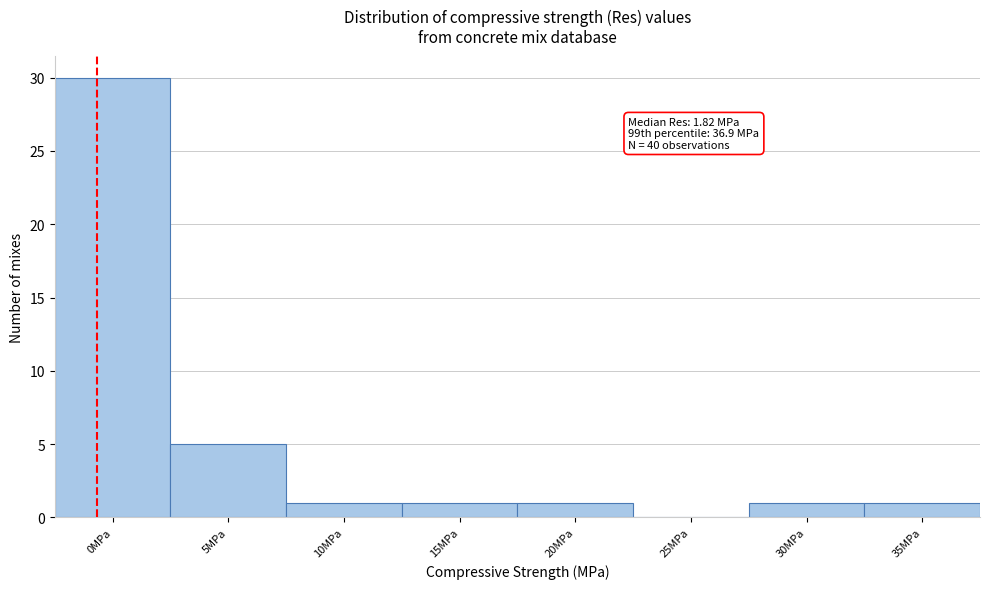

Reading left to right, transcribe all the data shown in this chart.

0MPa=30	5MPa=5	10MPa=1	15MPa=1	20MPa=1	25MPa=0	30MPa=1	35MPa=1